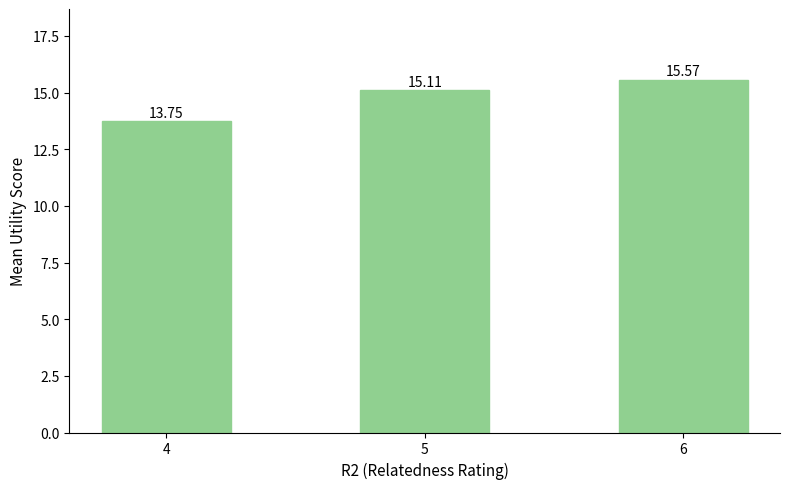

Approximately how many times larger is the value at 5 compared to 4?

1.1